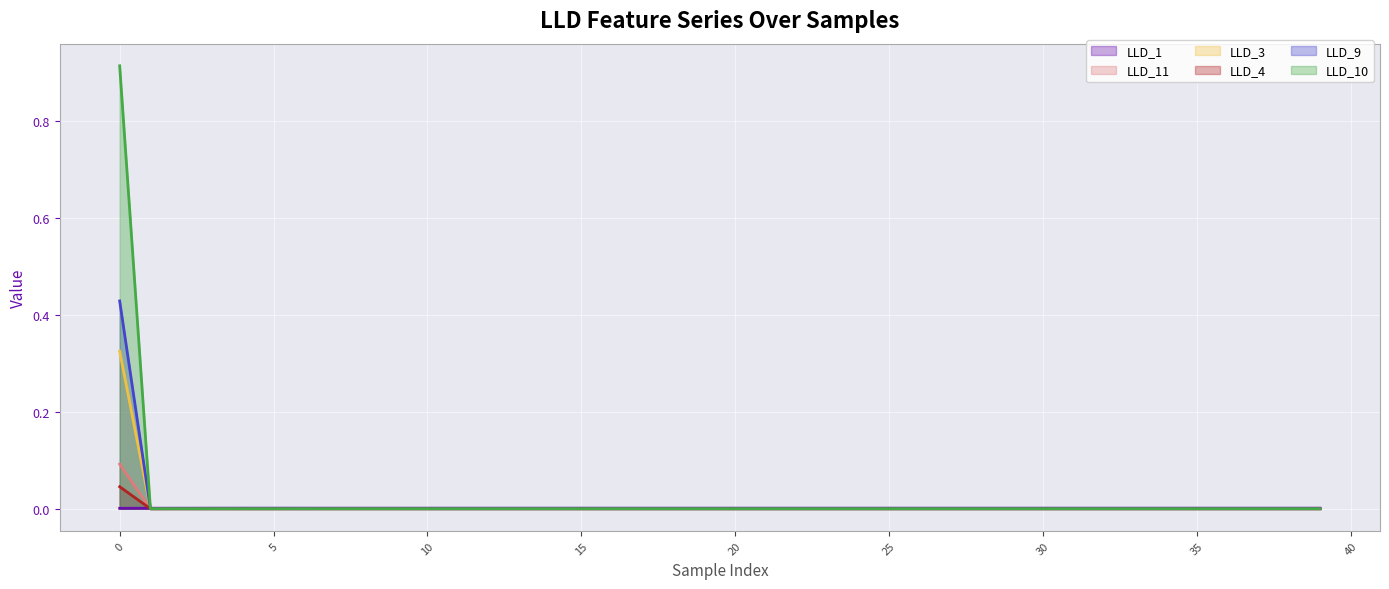

What are all the series names shown in the legend?

LLD_1 line, LLD_11 line, LLD_3 line, LLD_4 line, LLD_9 line, LLD_10 line